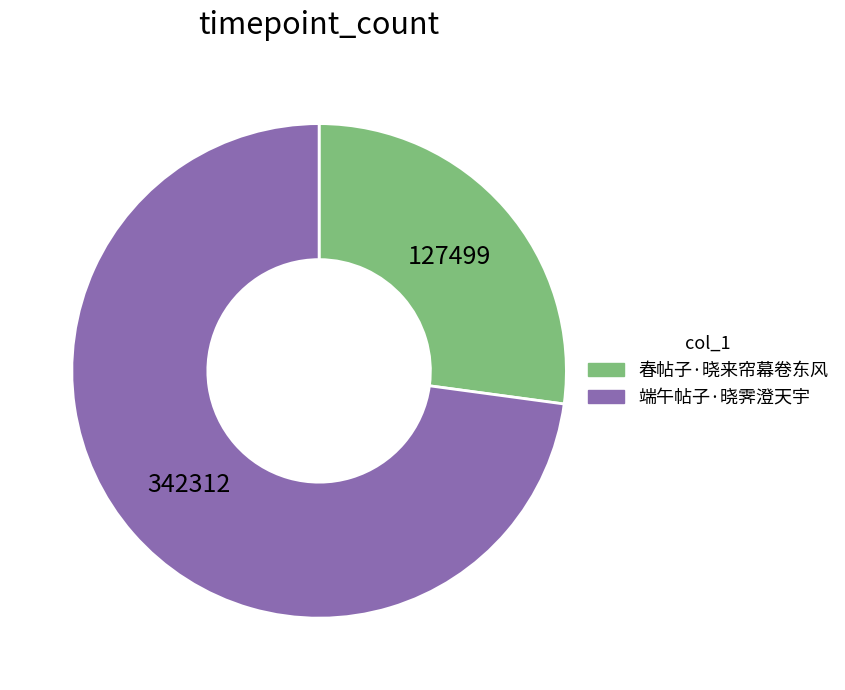

Is it true that 端午帖子·晓霁澄天宇 is 62% of the pie?

False